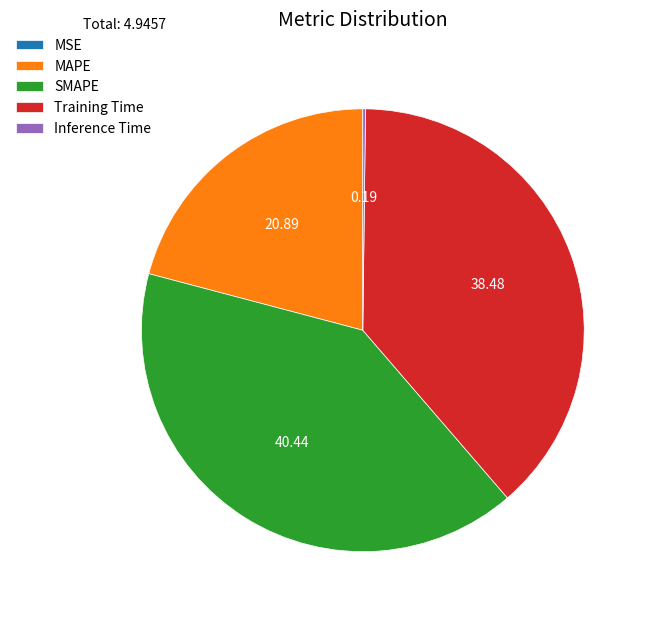

Is the sum of SMAPE and MAPE greater than half?

Yes